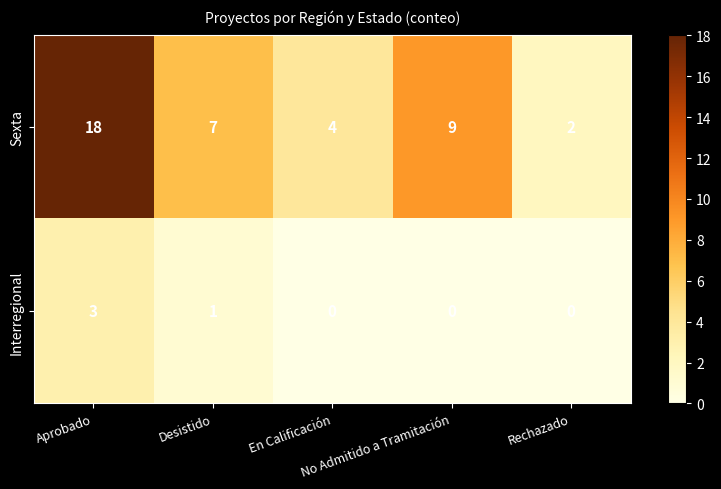

At No Admitido a Tramitación, list the series in order from largest to smallest.

Sexta, Interregional